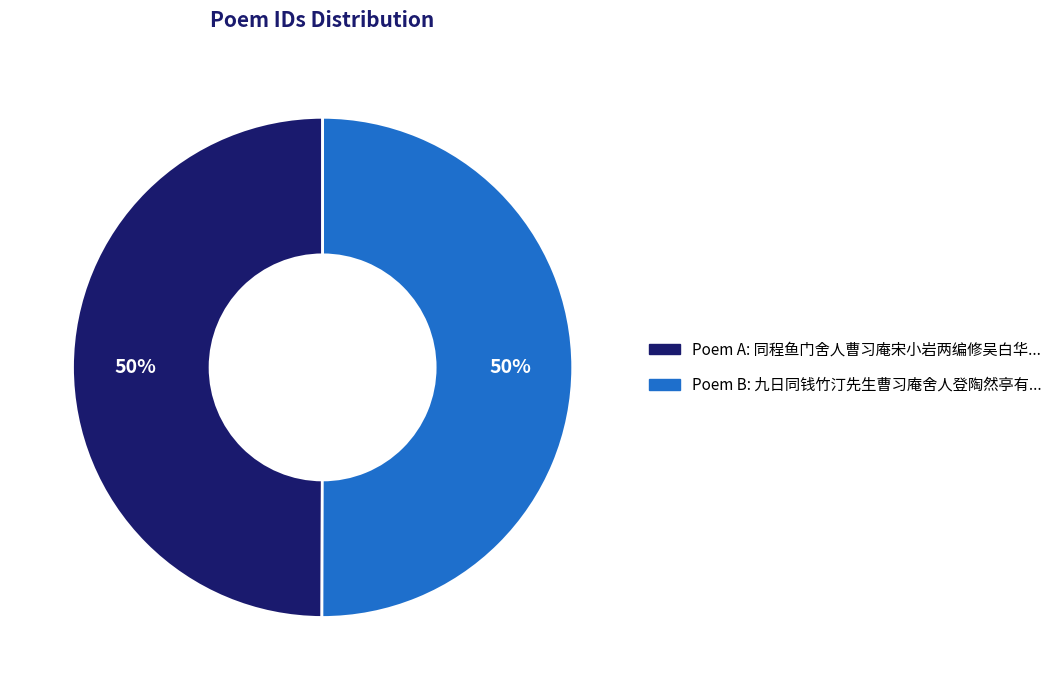

To the nearest percent, what is the average slice percentage?

50%